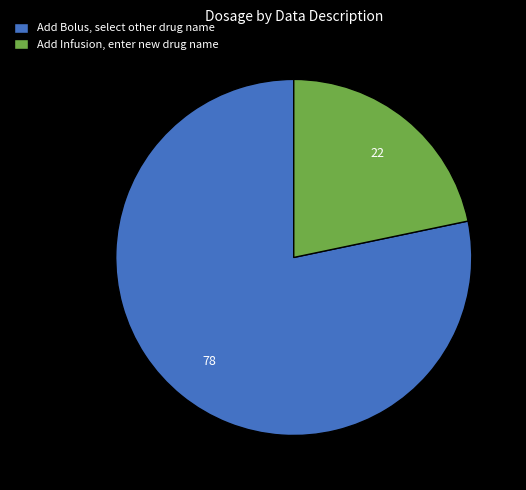

True or false: Add Infusion, enter new drug name accounts for 22% of the total.

True